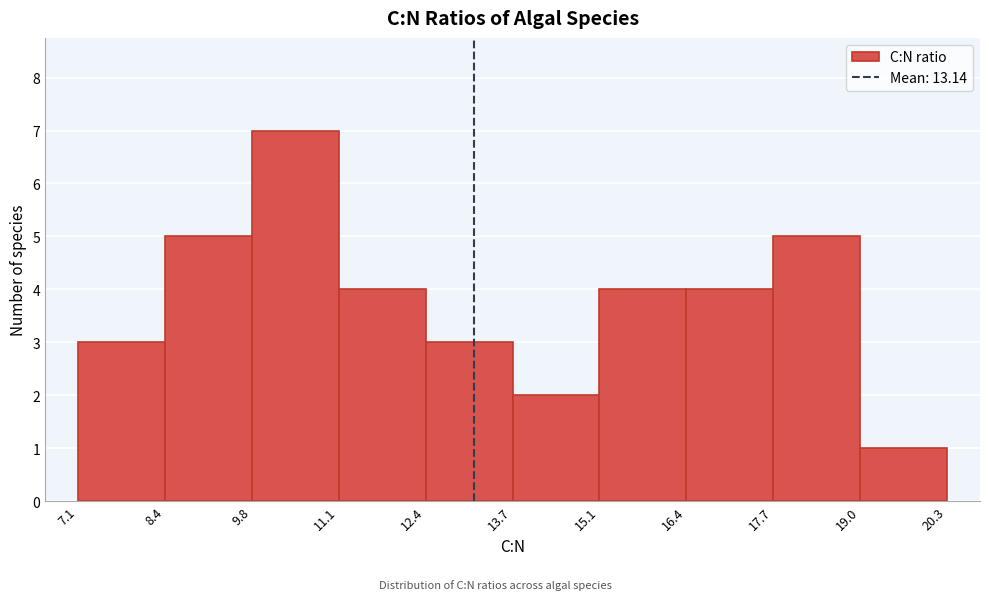

How tall is the bar that spans 19.0 to 20.3 on the x-axis? The values are not printed on the chart, so give them approximately, as read against the axis.

1